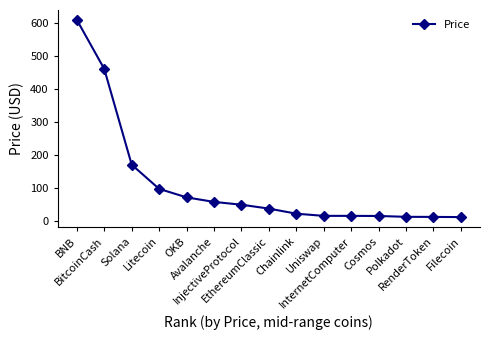

What is the ratio of the value at Avalanche to the value at OKB?

0.8